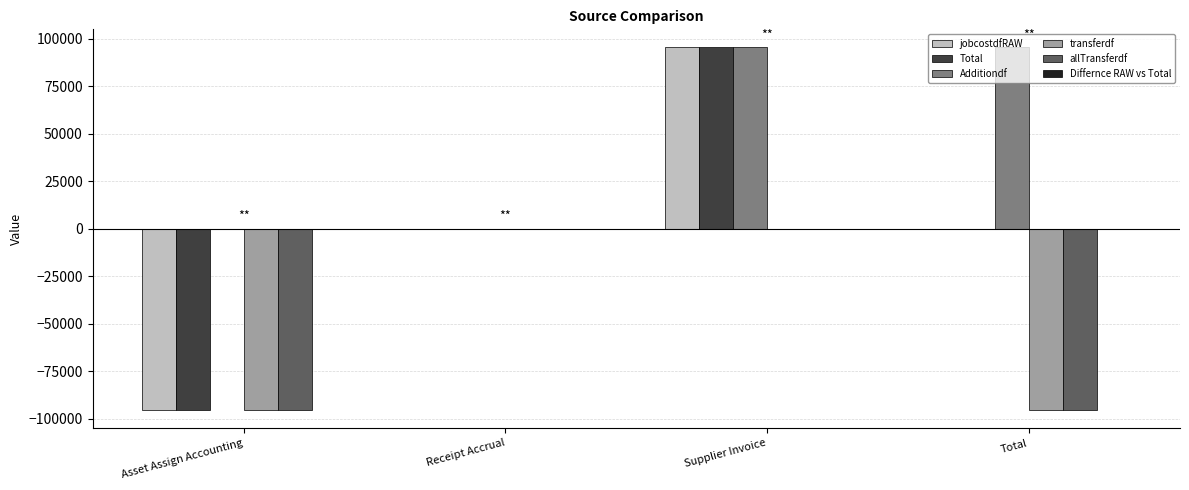

The allTransferdf series shows 53926.9 at Receipt Accrual. True or false?

False